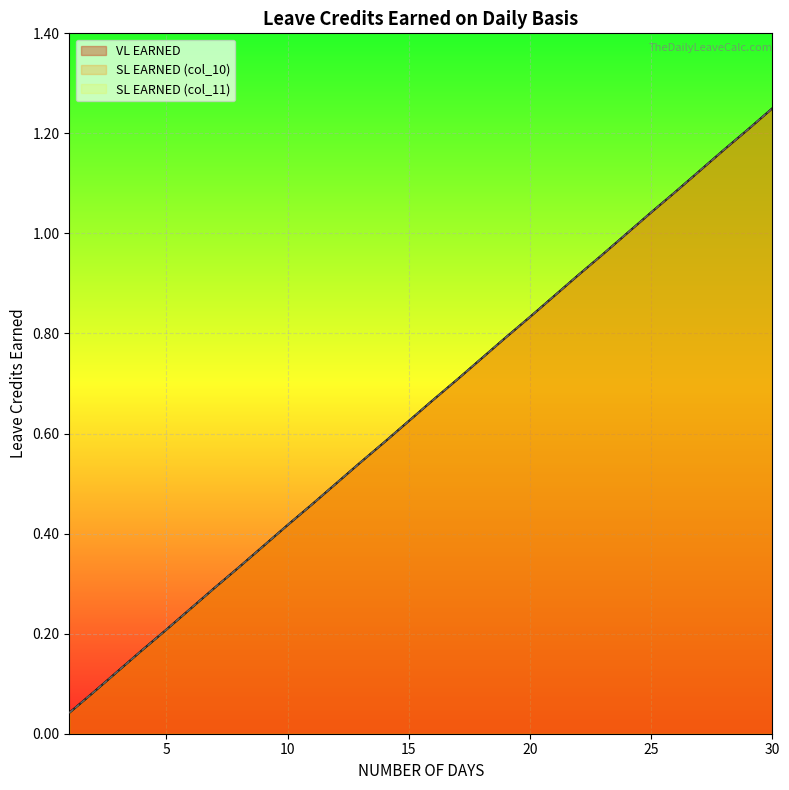

Which has a higher value, 21 or 9?

21